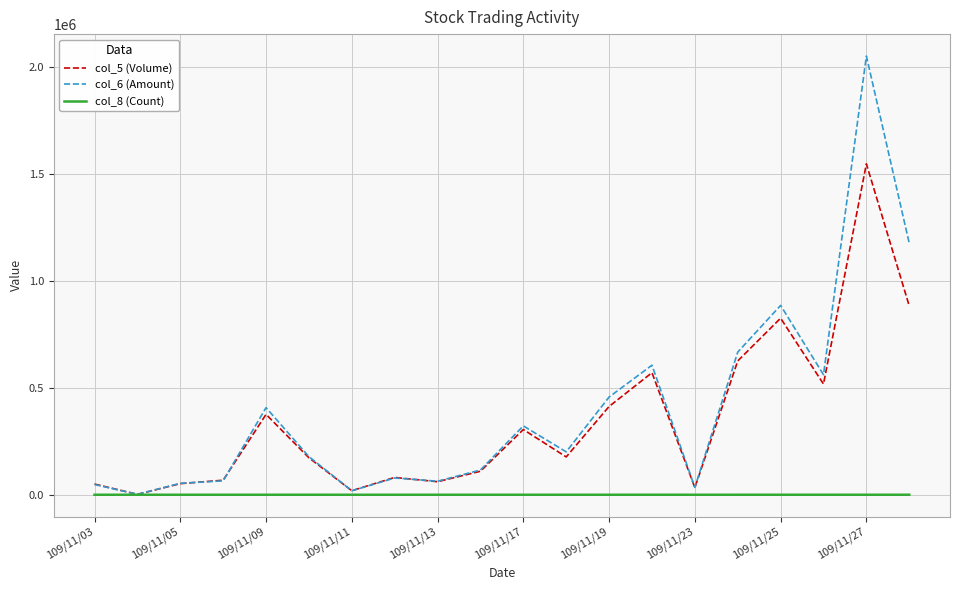

Does the chart display data point markers on the line(s)?

No